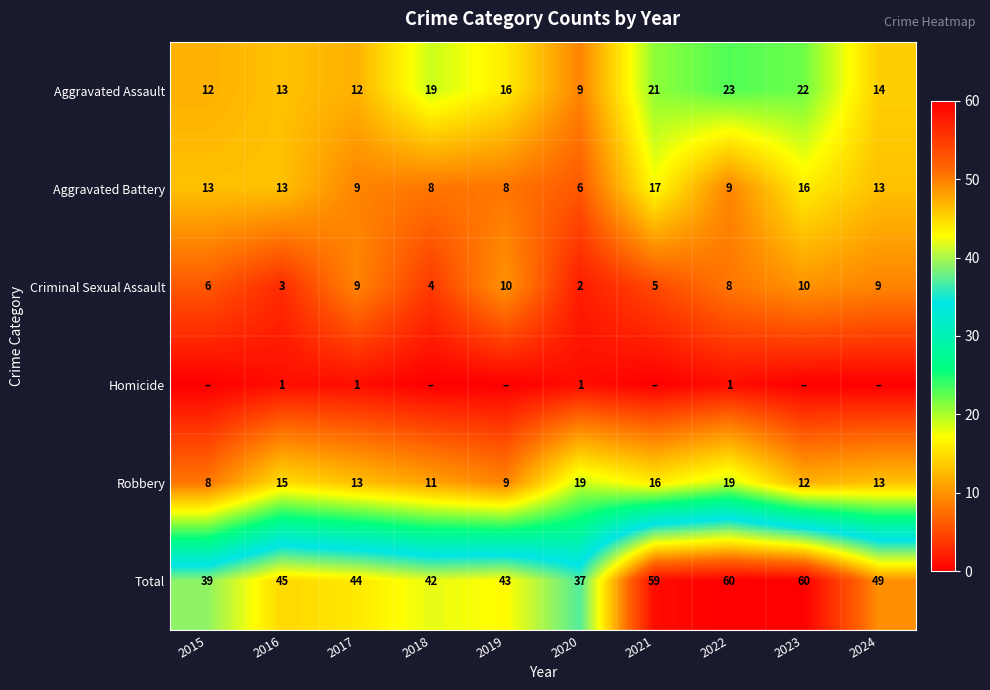

What value does the Robbery series have at 2019?

9